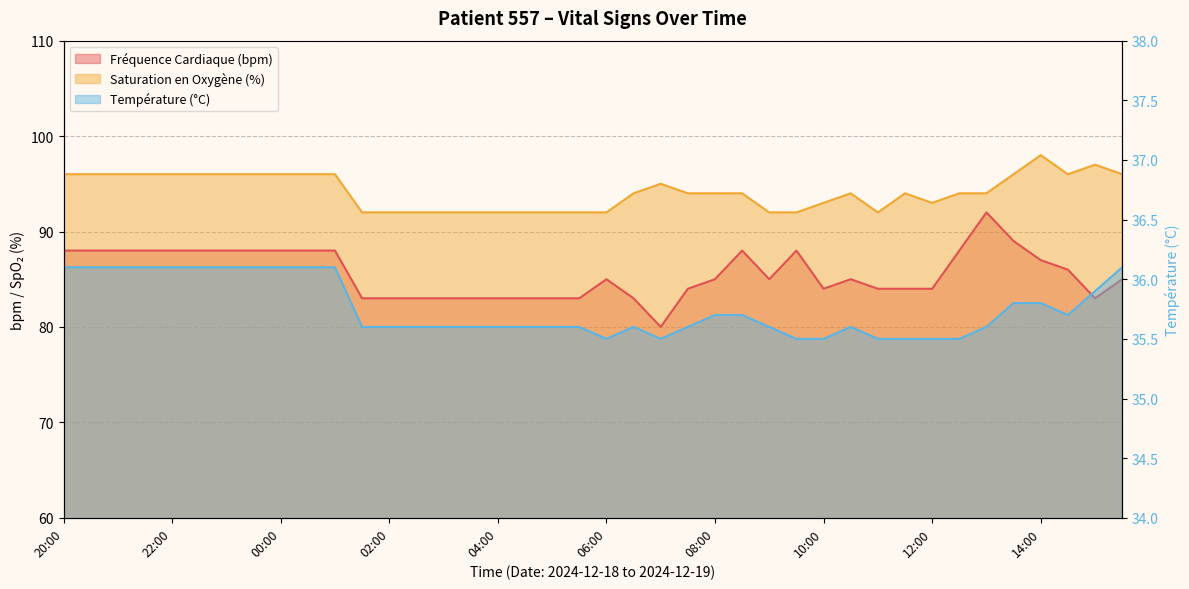

At which label is Saturation en Oxygène (%) closest to 95?

07:00